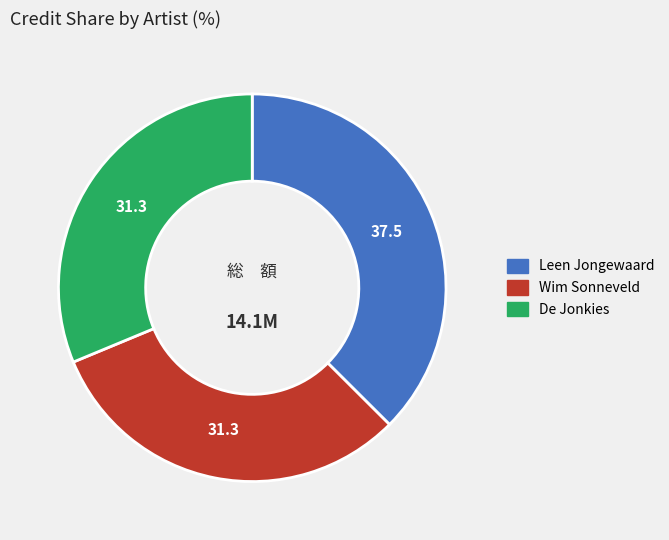

Does any single category account for the majority?

No